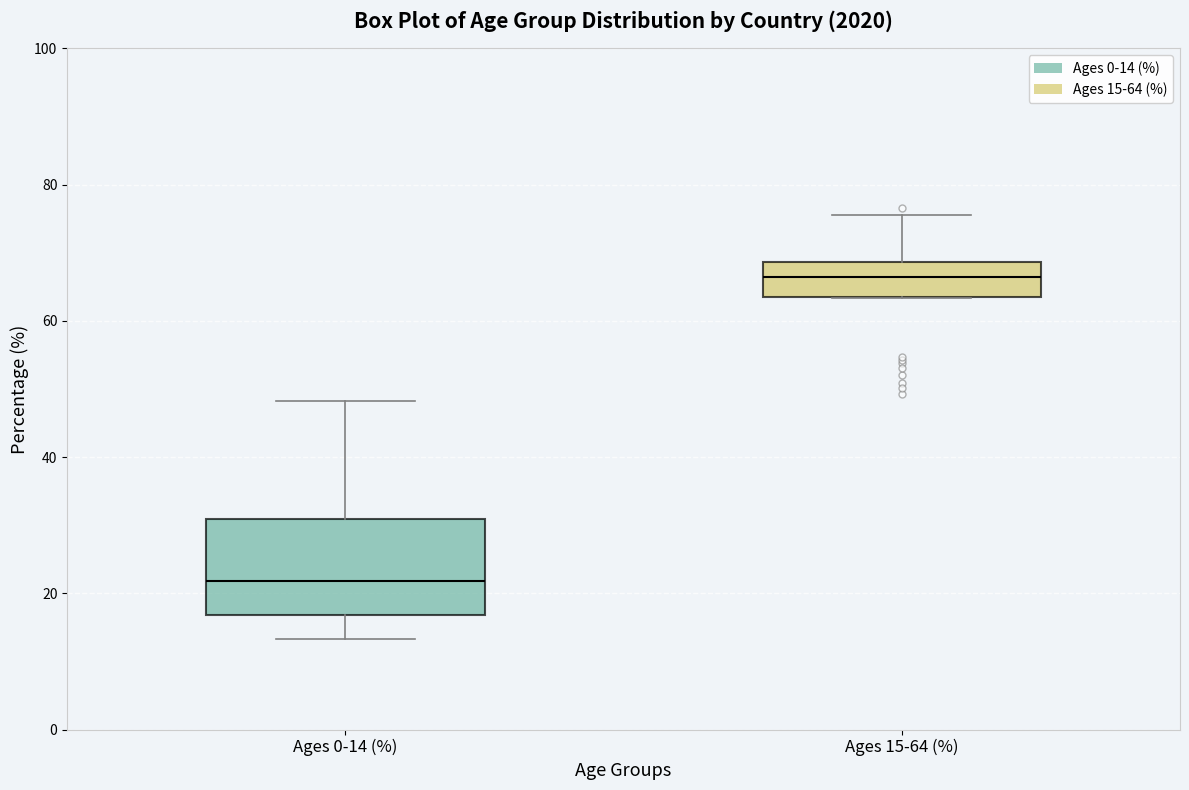

Reading left to right, read every box against the y-axis: the position of its median line, the range the box covers, and the ends of its whiskers. The values are not printed on the chart, so give them approximately, as read against the axis.

Ages 0-14 (%): median 22, box 16 to 30, whiskers 14 to 48
Ages 15-64 (%): median 66, box 64 to 68, whiskers 64 to 76